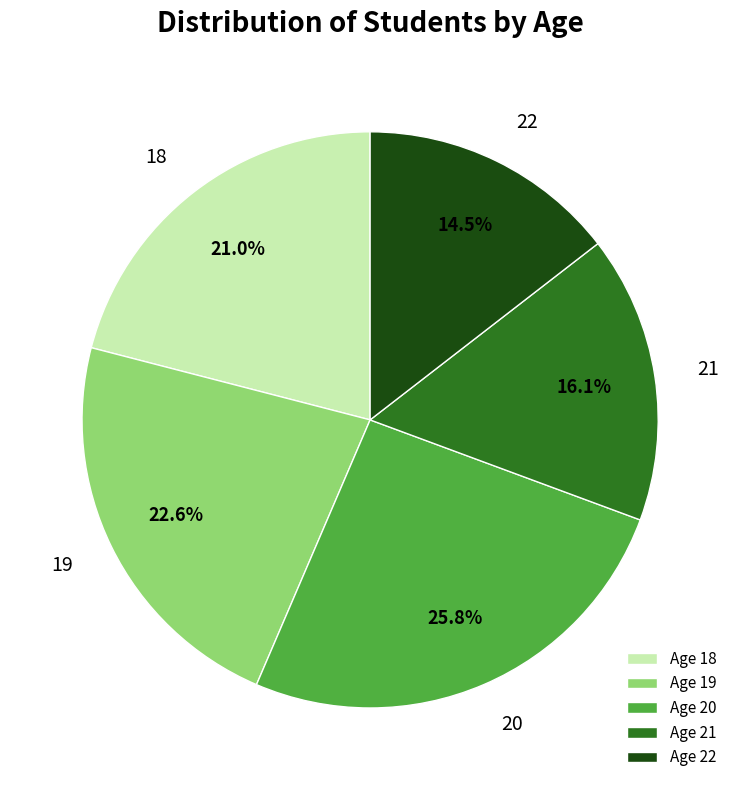

Is the sum of Age 18 and Age 21 greater than half?

No